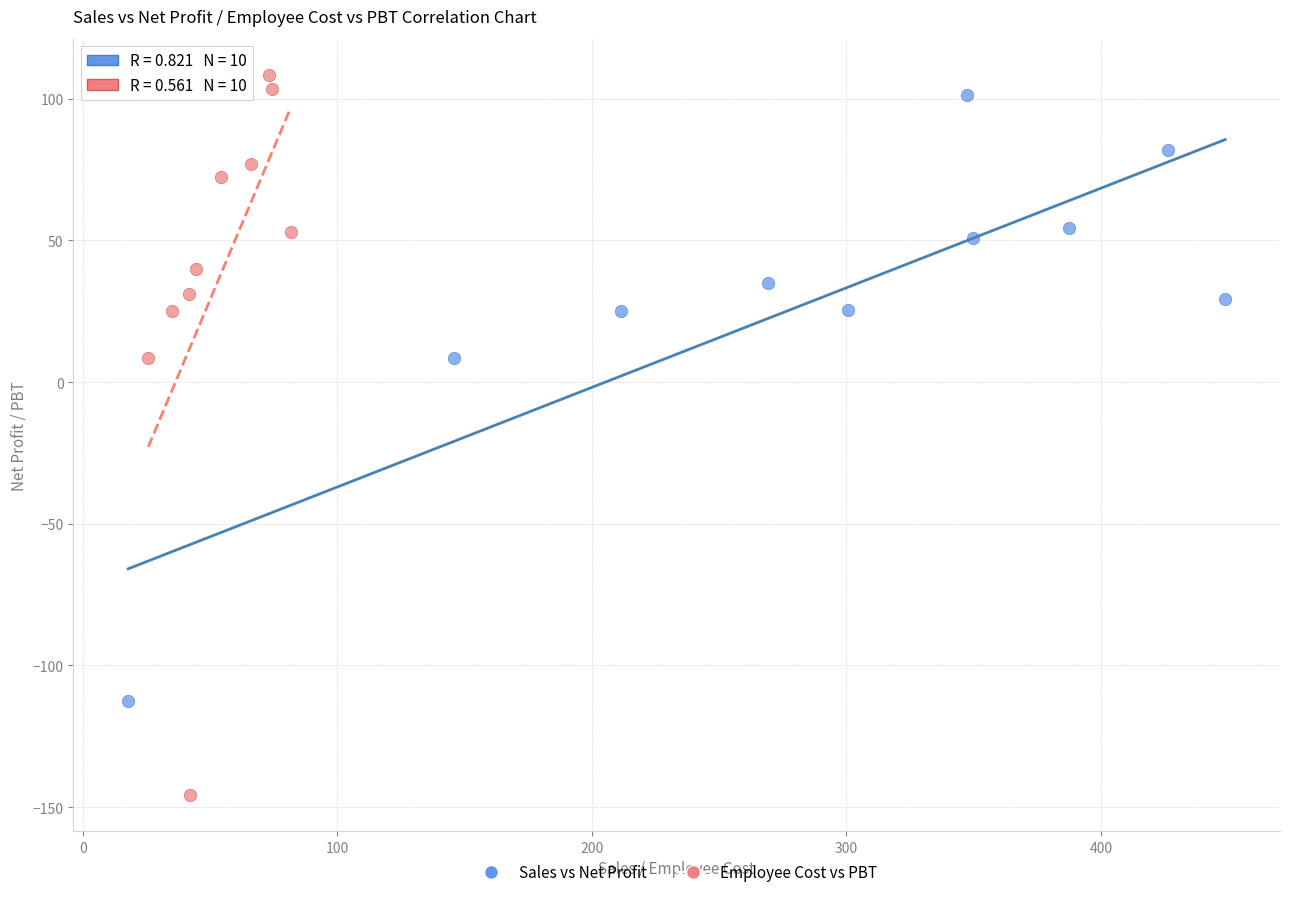

Which series has the largest Y range (max minus min)?

Employee Cost vs PBT